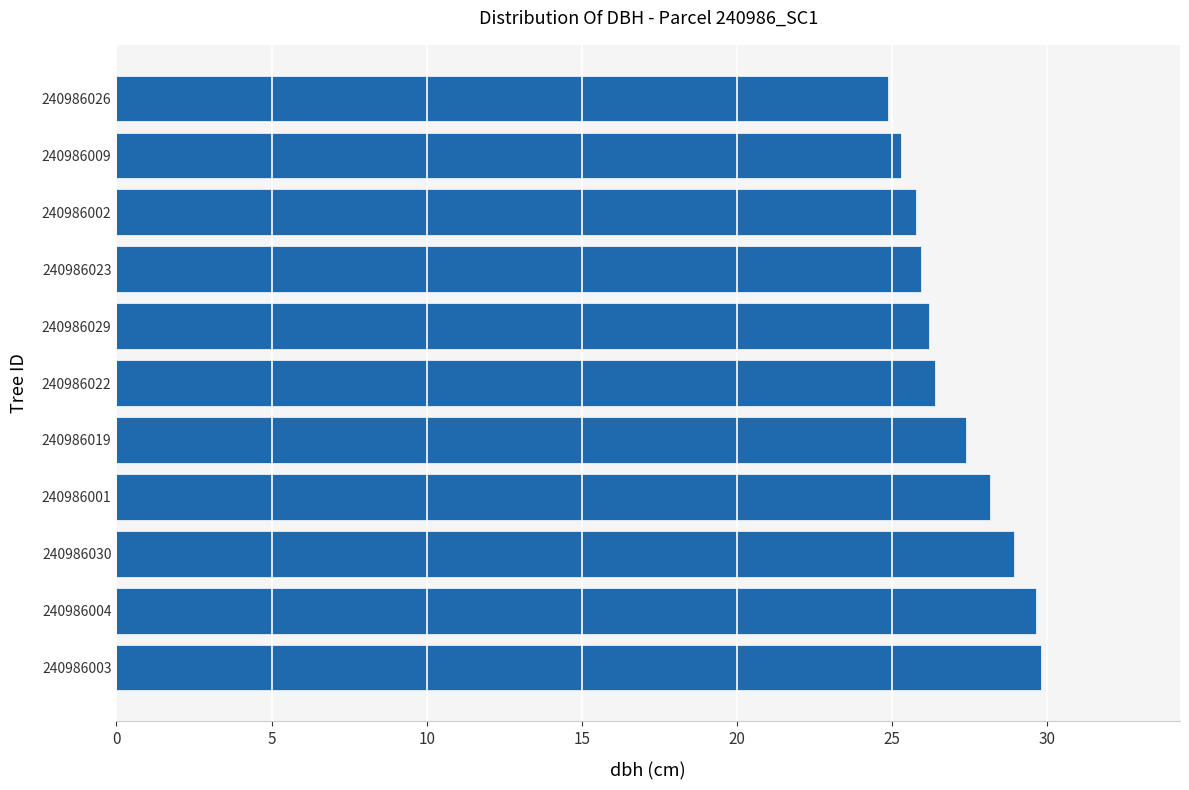

What is the change in value from 240986001 to 240986029?

-2.0